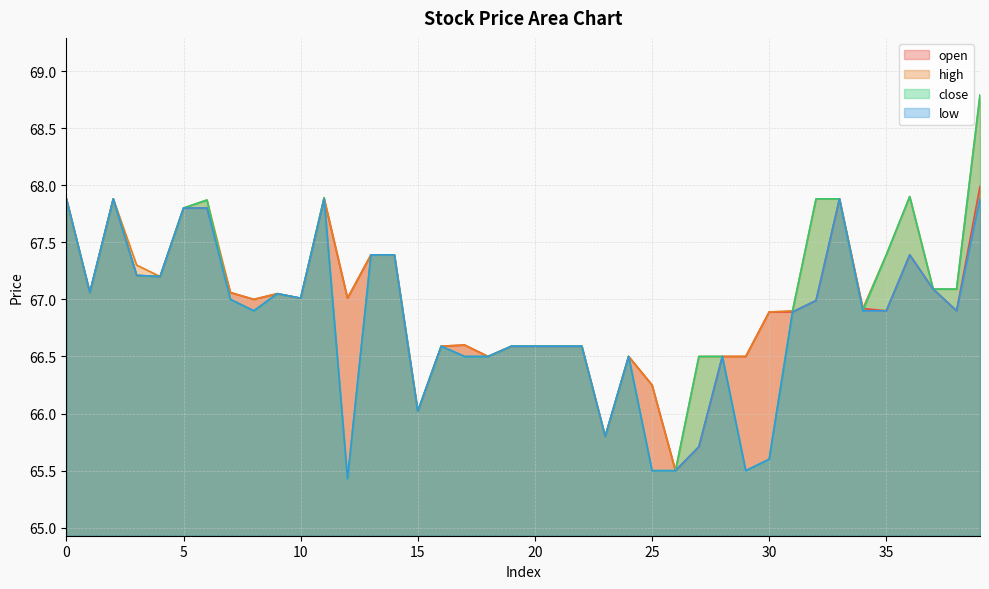

True or false: open has a value of 28.6 at 1.

False